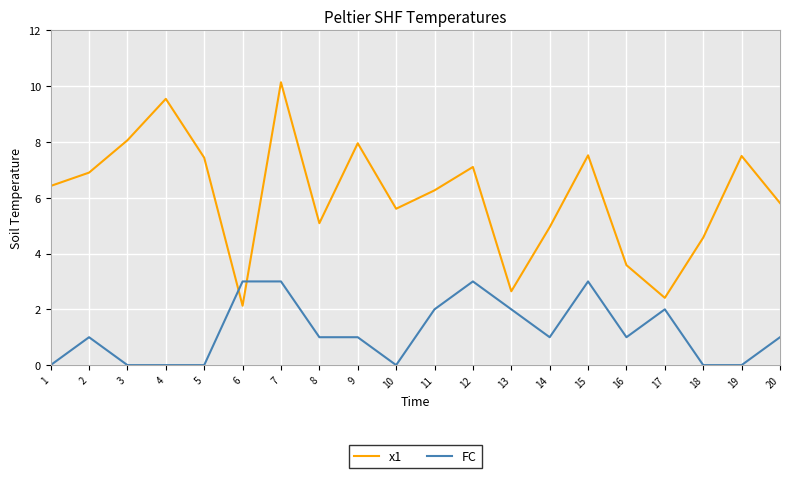

How many series are shown in this chart?

2